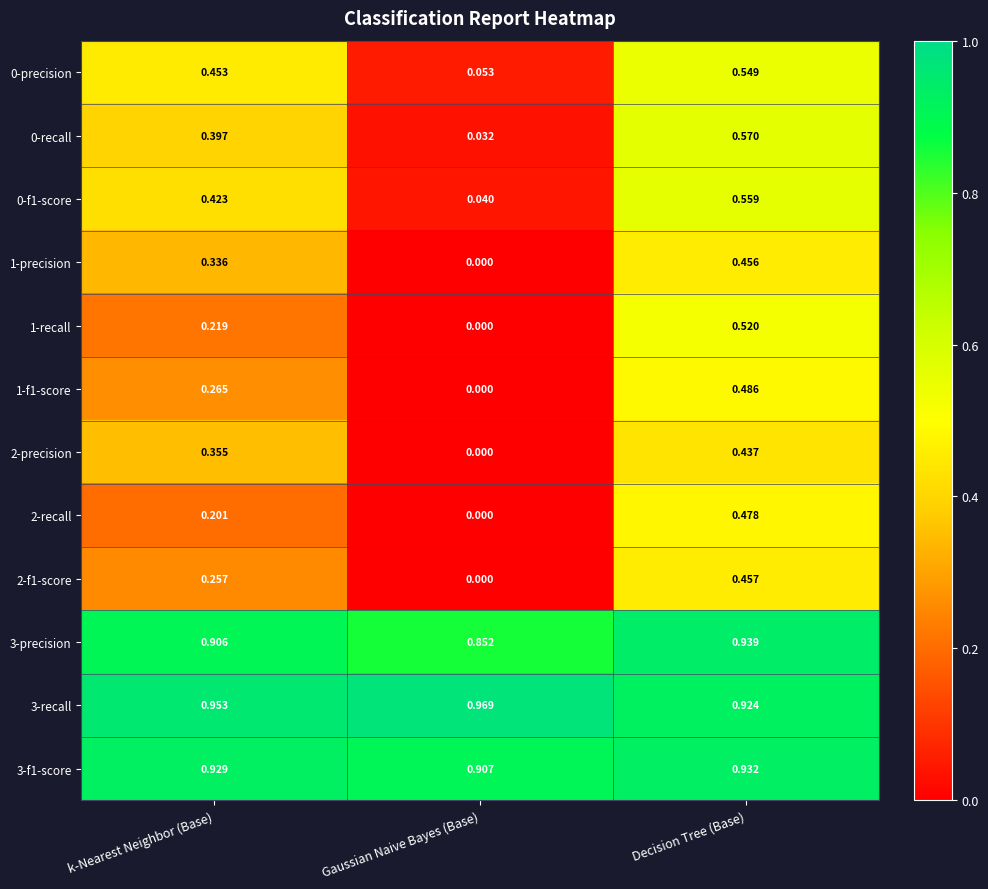

Between k-Nearest Neighbor (Base) and Decision Tree (Base), which series saw the biggest shift?

1-recall